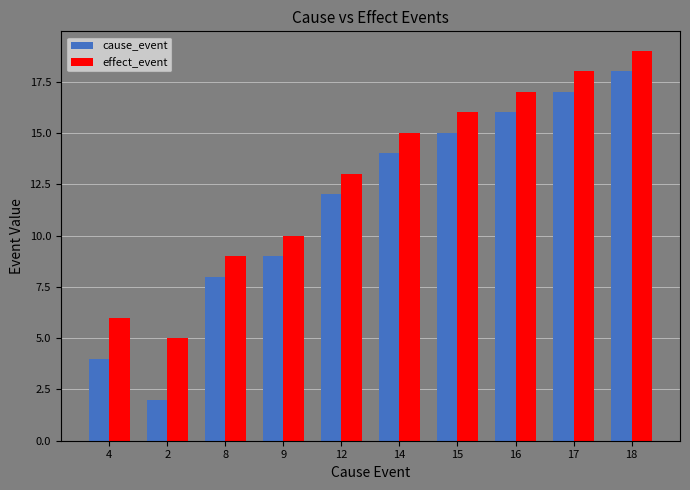

Which category has the highest value across all series?

18